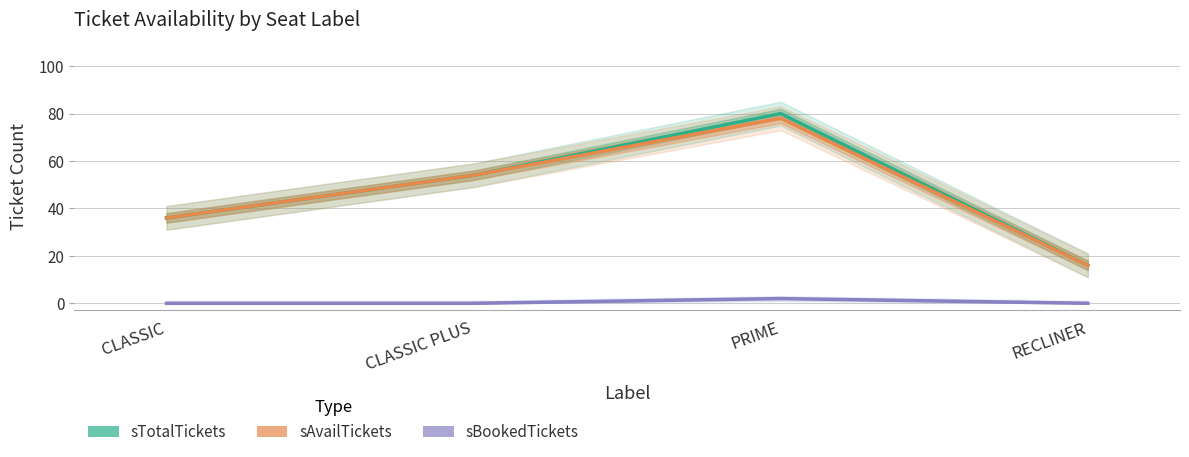

Does the chart display data point markers on the line(s)?

No